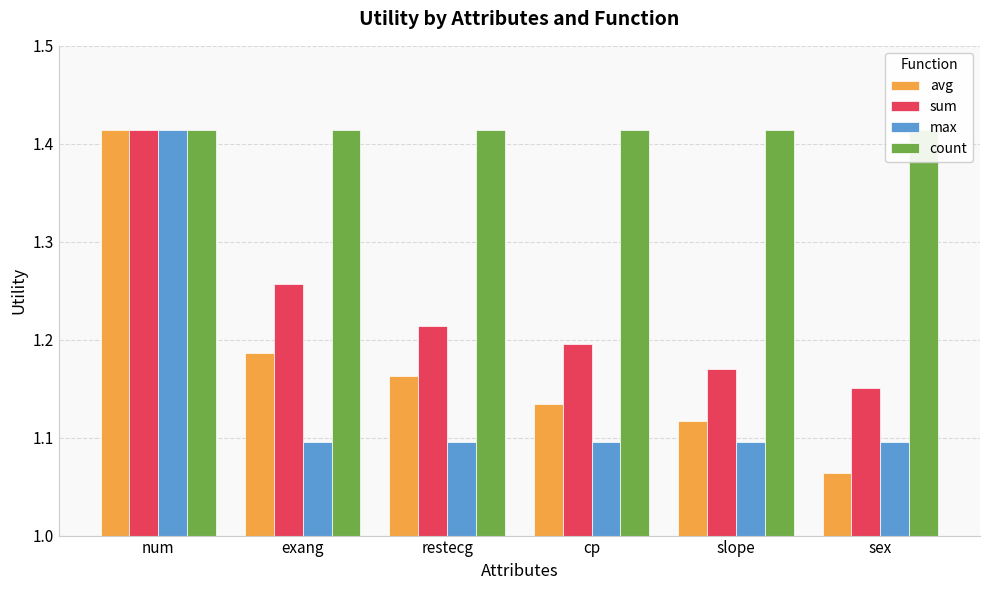

Are the bars grouped side by side (vs. stacked)?

Yes